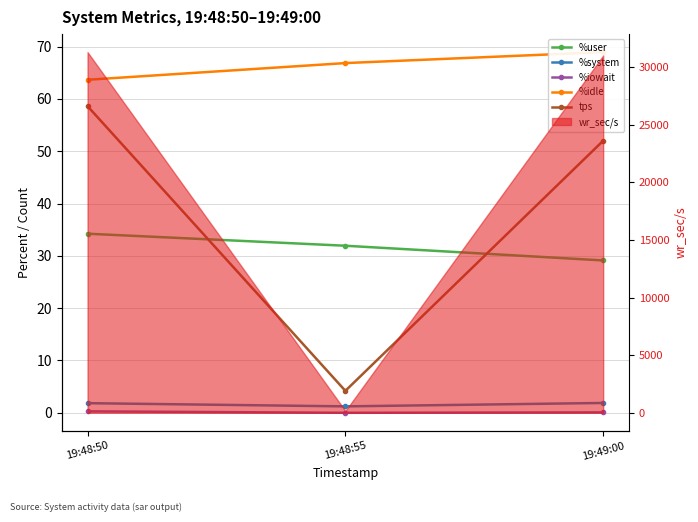

What is the difference between the highest and lowest values at 19:48:50?

63.4